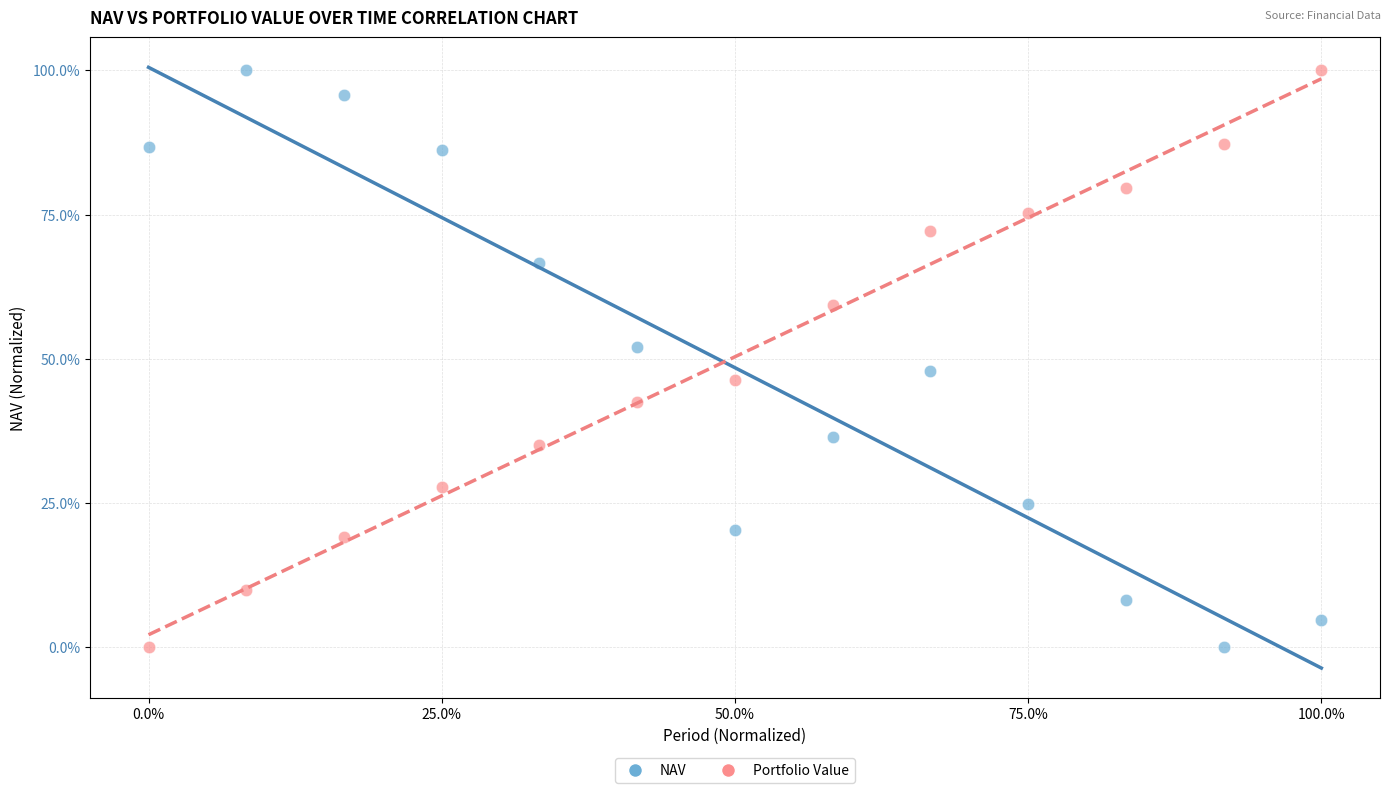

What are all the series names shown in the legend?

NAV, Portfolio Value